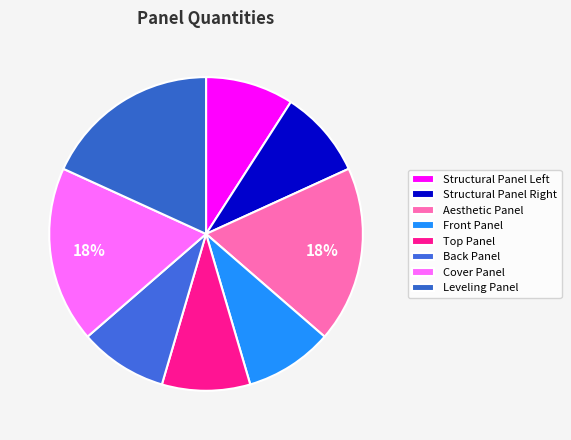

How many slices are in this pie chart?

8